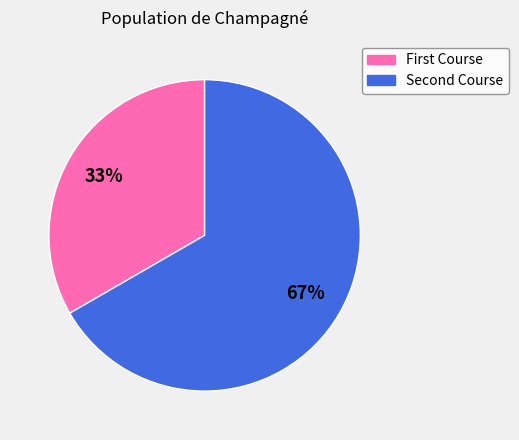

What is the smallest slice in the pie chart?

First Course